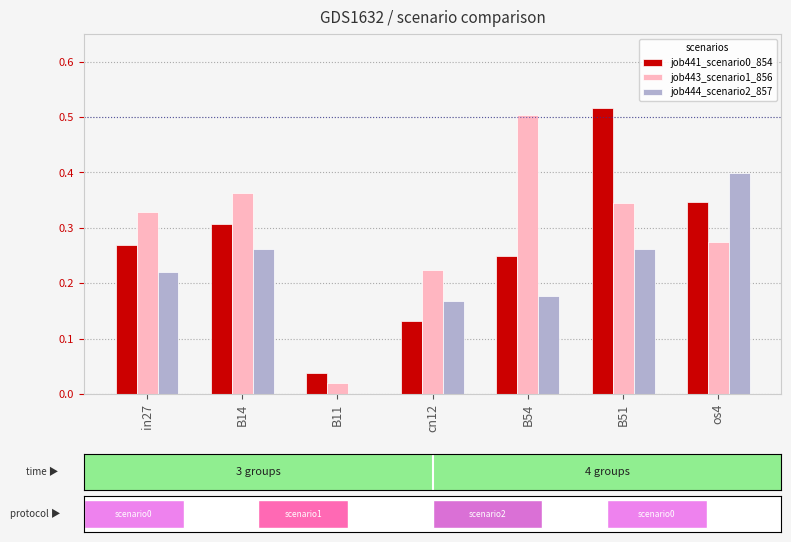

What is the difference between the highest and lowest values at os4?

0.1